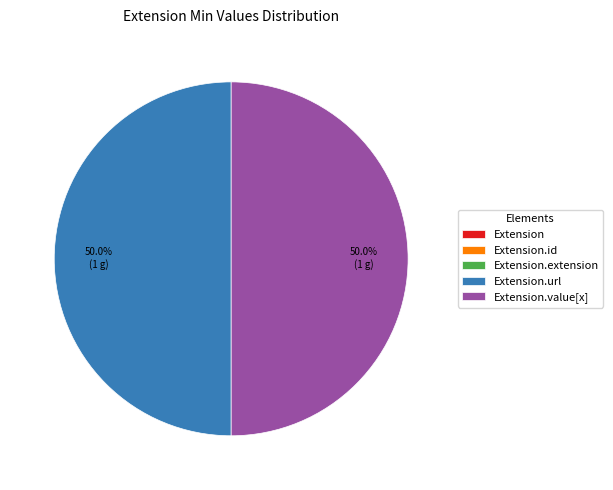

How much of the chart is everything except Extension.extension?

100.0%